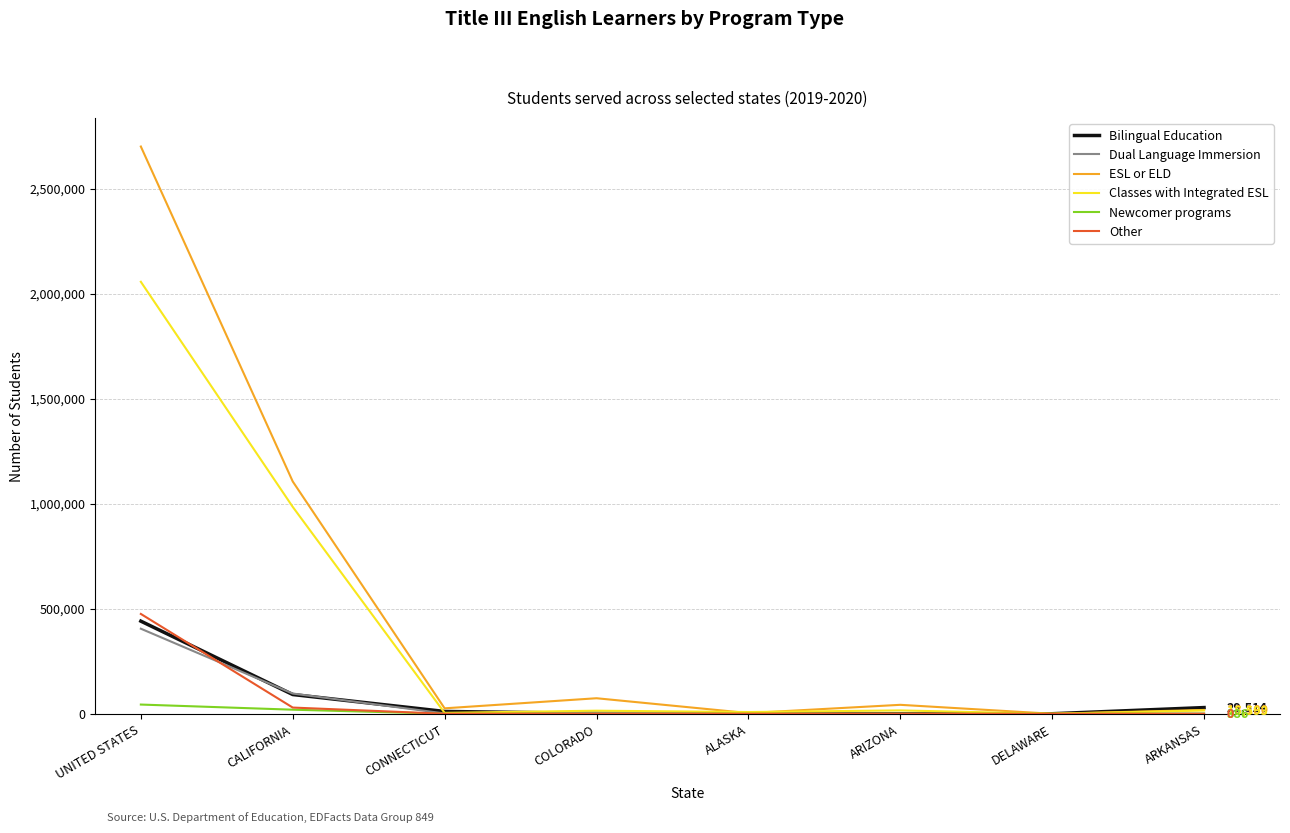

Which series has the largest range (max minus min)?

ESL or ELD